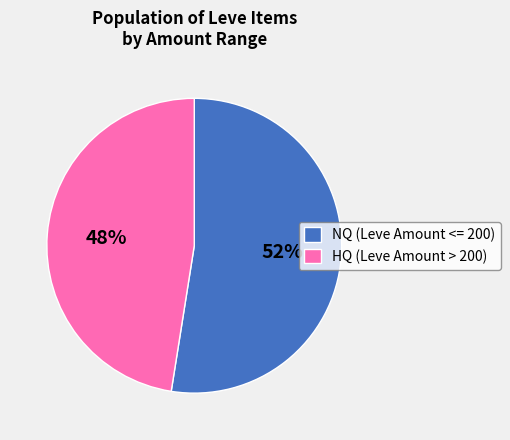

True or false: NQ (Leve Amount <= 200) accounts for 59% of the total.

False